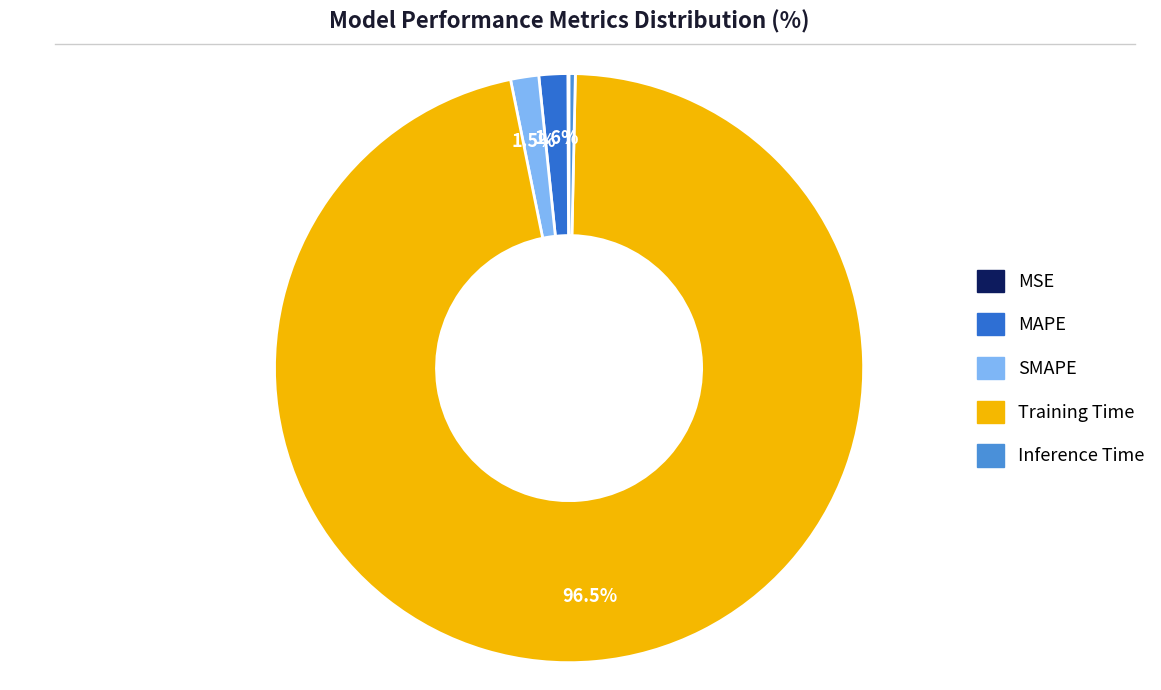

What percentage is NOT represented by SMAPE?

98.5%